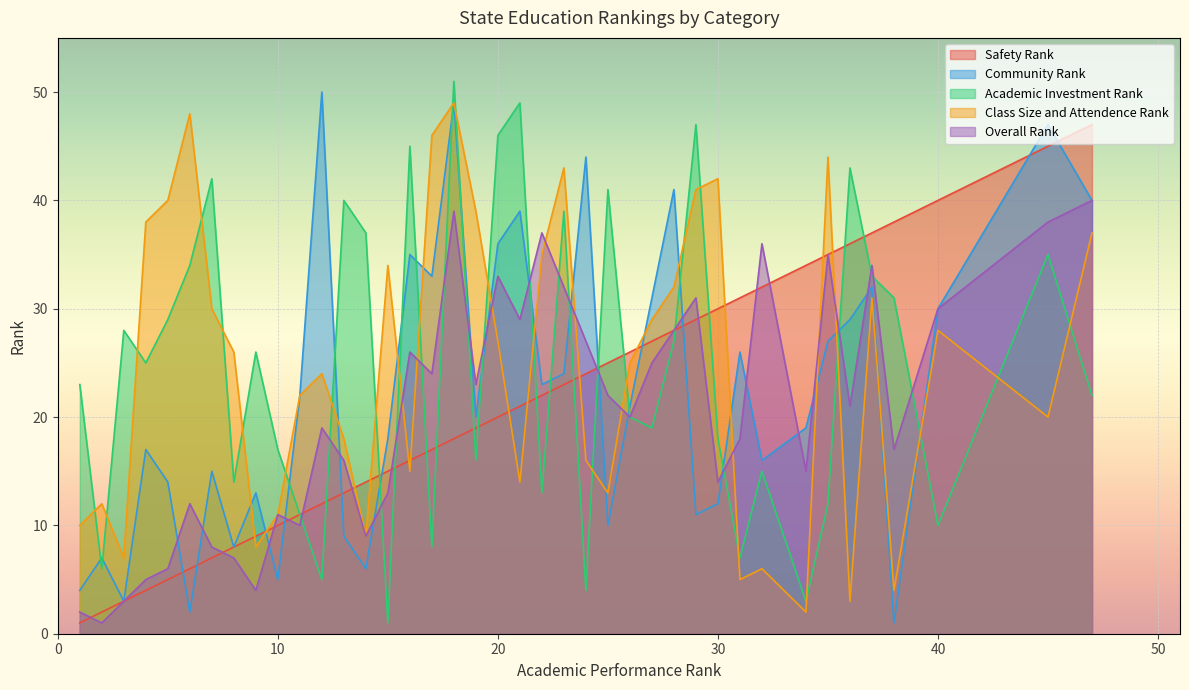

Which series ends up on top after the final intersection of Class Size and Attendence Rank and Overall Rank?

Overall Rank